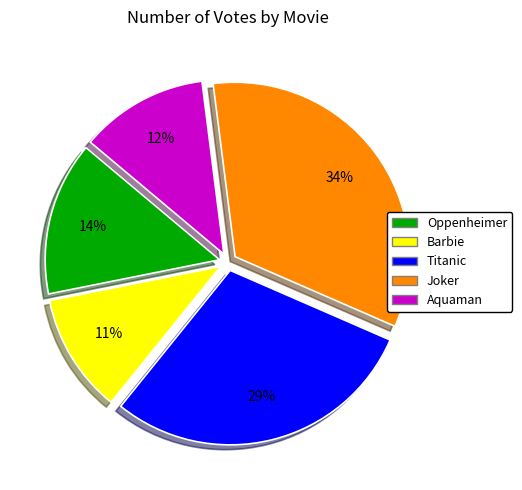

Which has a higher value, Joker or Barbie?

Joker